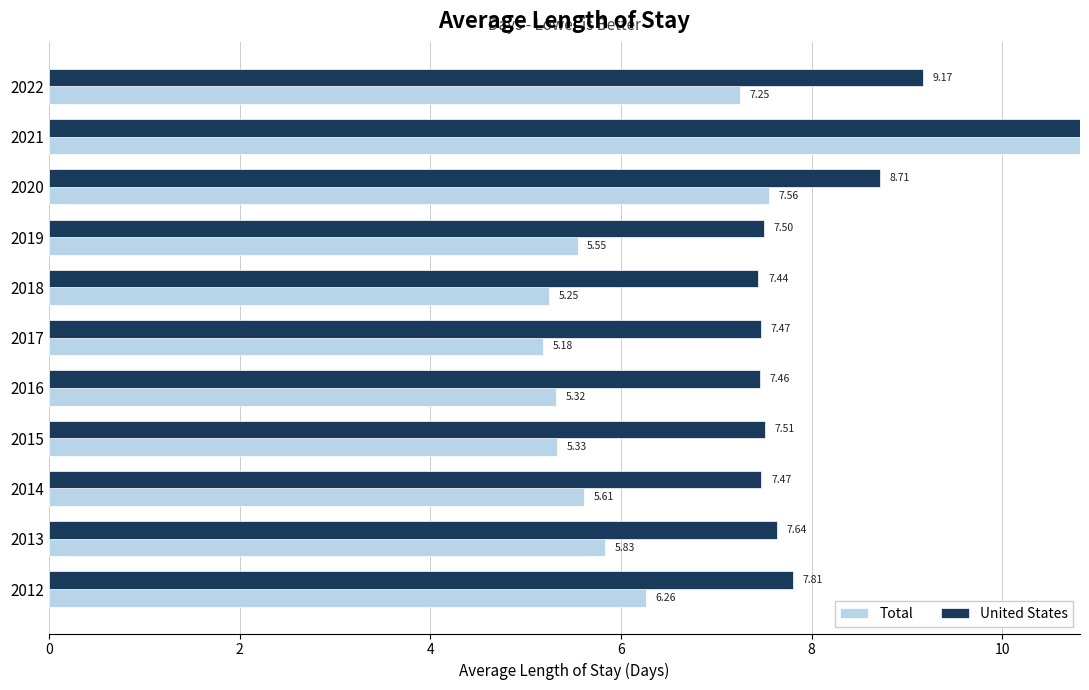

How many categories are shown in the chart?

11